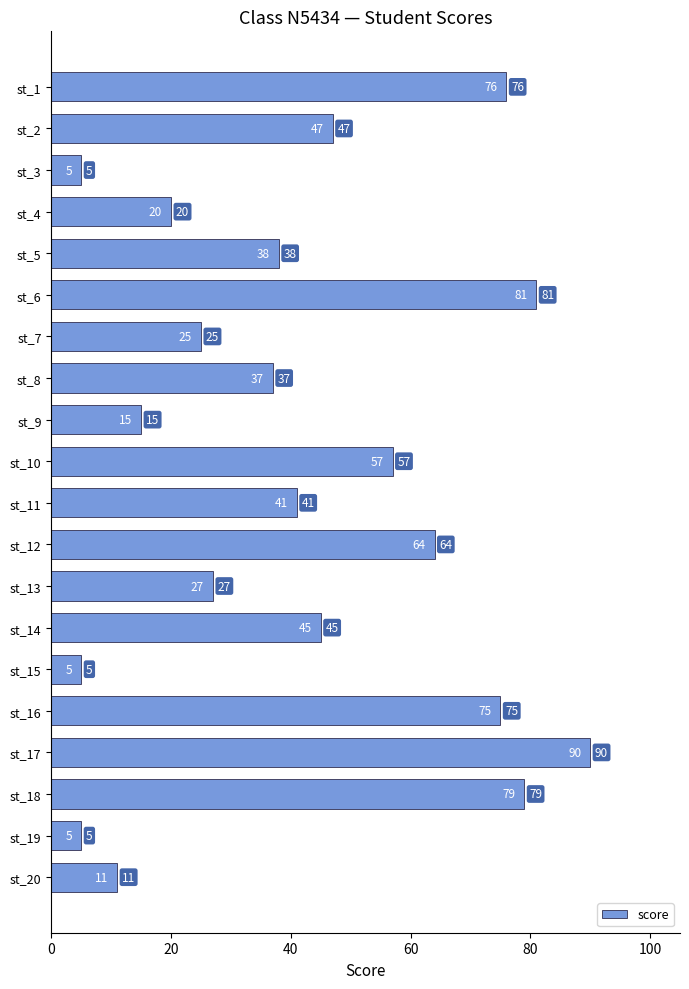

How many categories are shown in the chart?

20